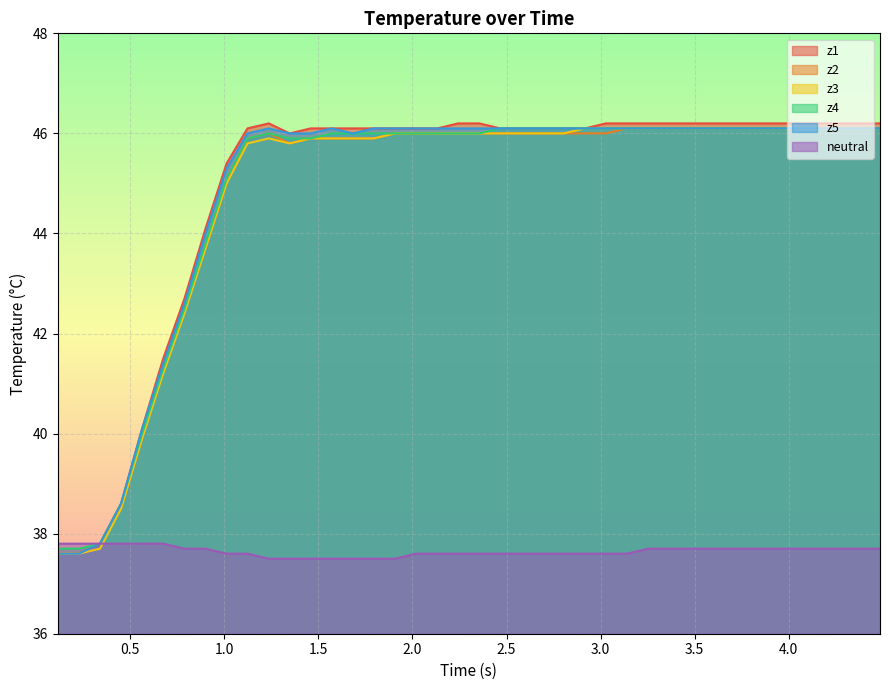

What is the greatest value displayed?

46.2